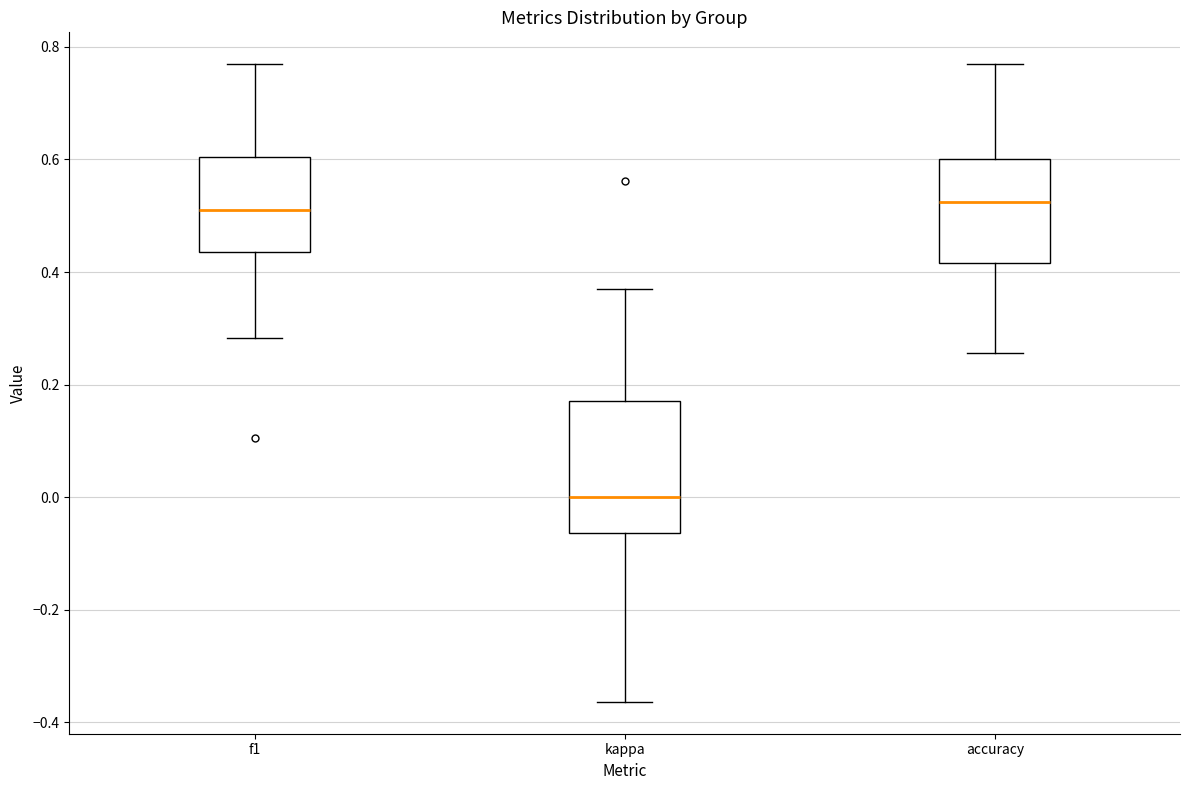

Reading left to right, read every box against the y-axis: the position of its median line, the range the box covers, and the ends of its whiskers. The values are not printed on the chart, so give them approximately, as read against the axis.

f1: median 0.52, box 0.44 to 0.60, whiskers 0.28 to 0.76
kappa: median 0.00, box -0.06 to 0.18, whiskers -0.36 to 0.36
accuracy: median 0.52, box 0.42 to 0.60, whiskers 0.26 to 0.76